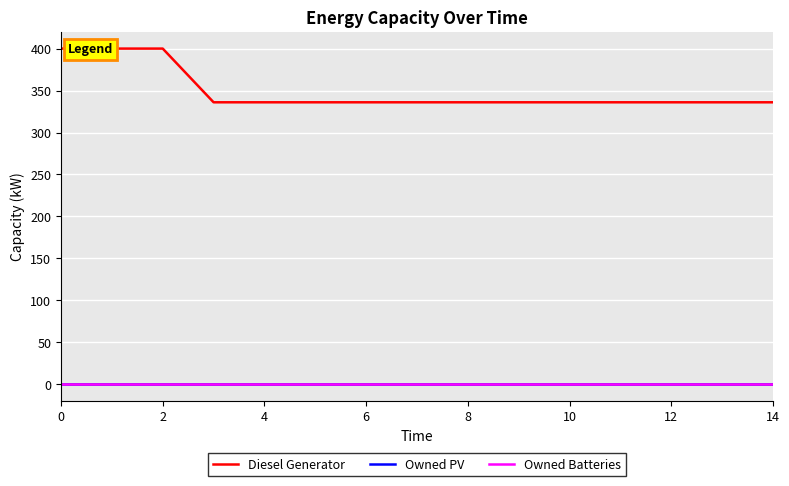

True or false: Owned Batteries and Diesel Generator intersect in this chart.

False